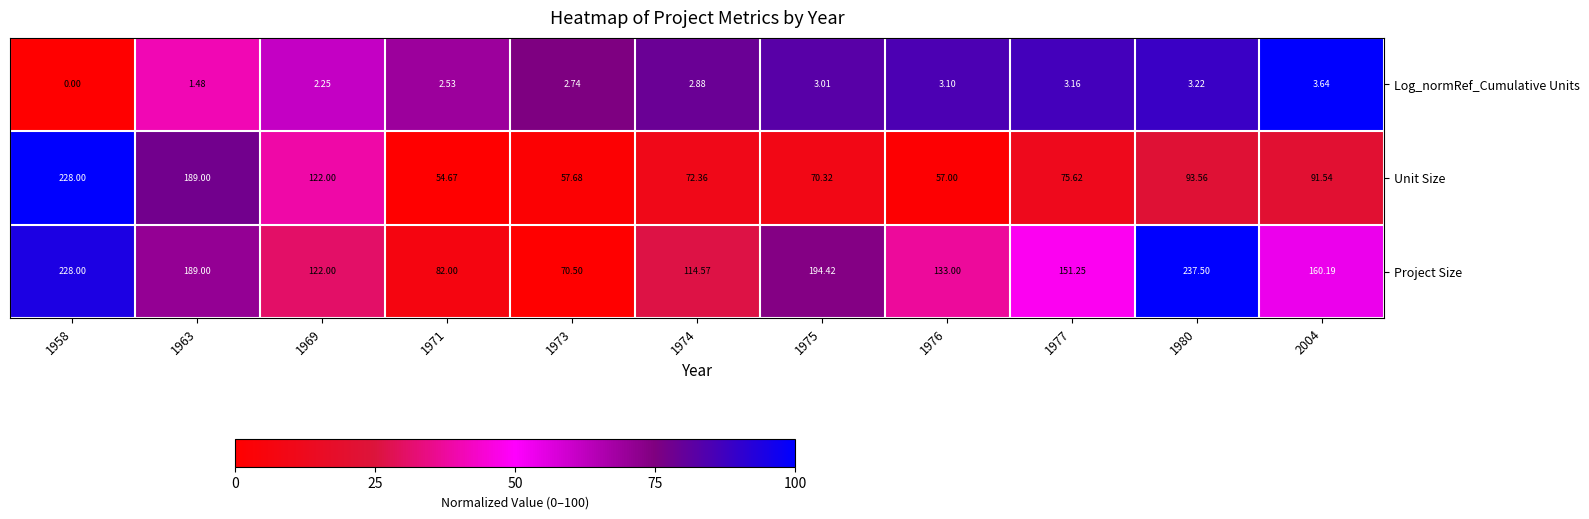

Which series has the largest total across all categories?

Project Size